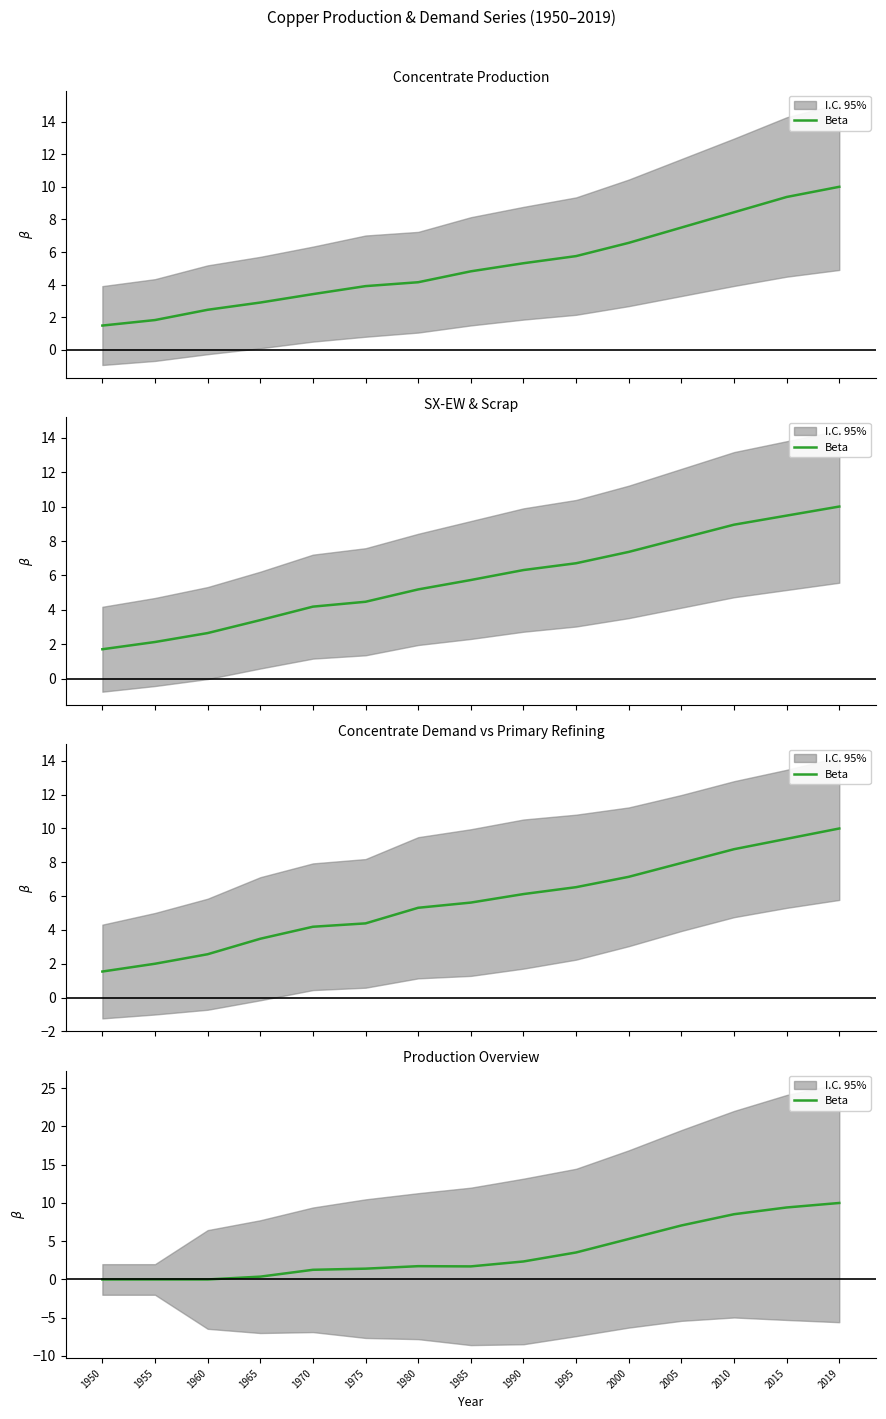

What is the sum of the values at 2015 and 2019?

19.4